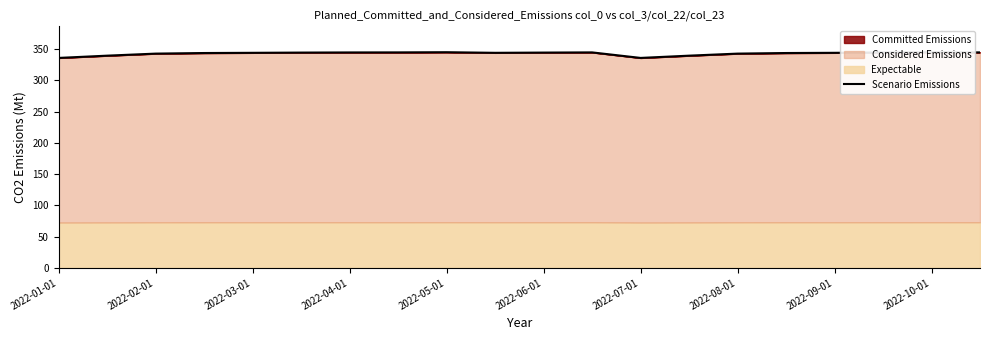

What is the change in value from 11 to 16?

-0.7